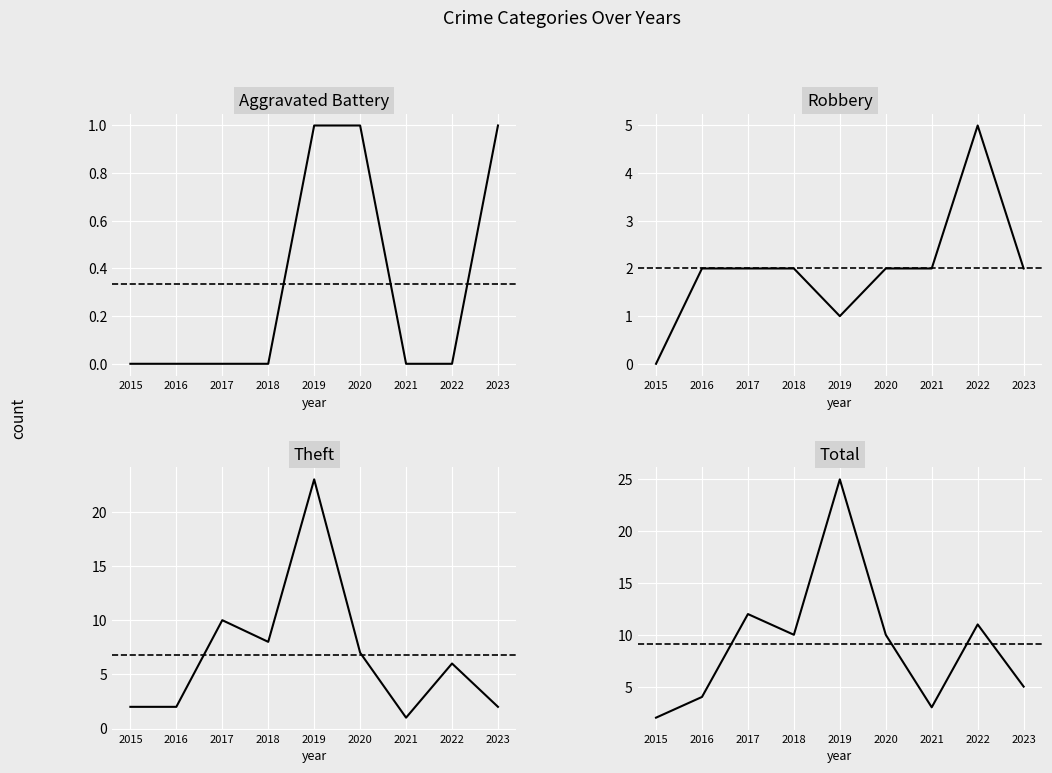

What are all the series names shown in the legend?

Aggravated Battery, Robbery, Theft, Total